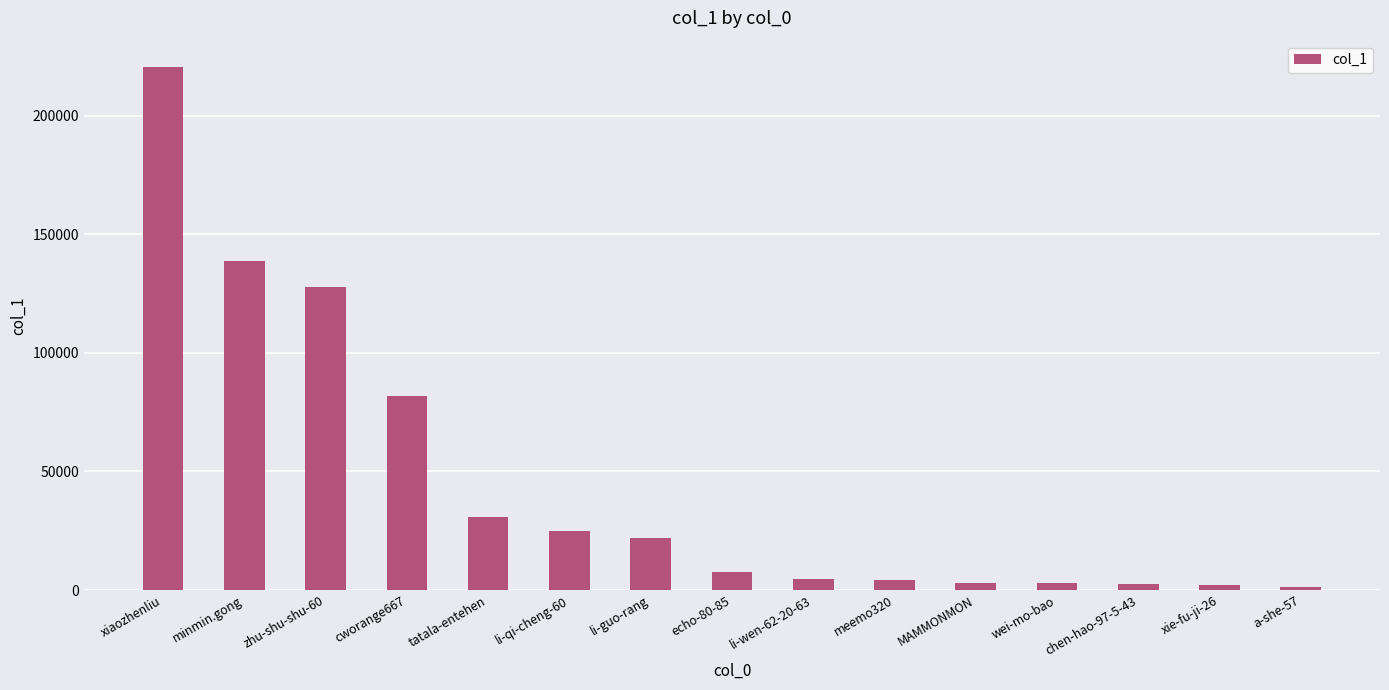

Where is the data nearest to the value 110845?

zhu-shu-shu-60